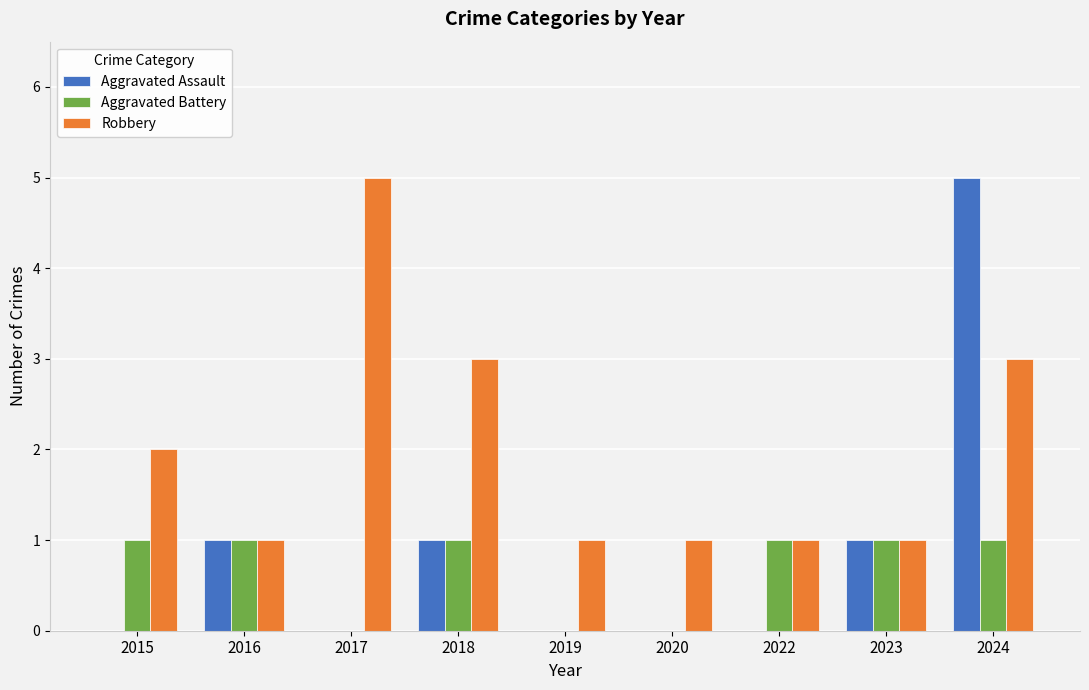

How many series are shown in this chart?

3